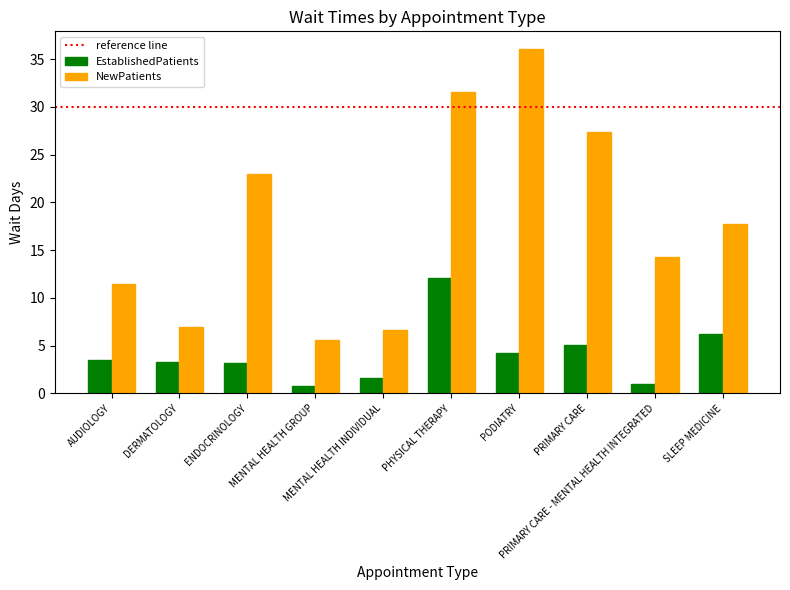

How many data points in NewPatients are less than 17?

5